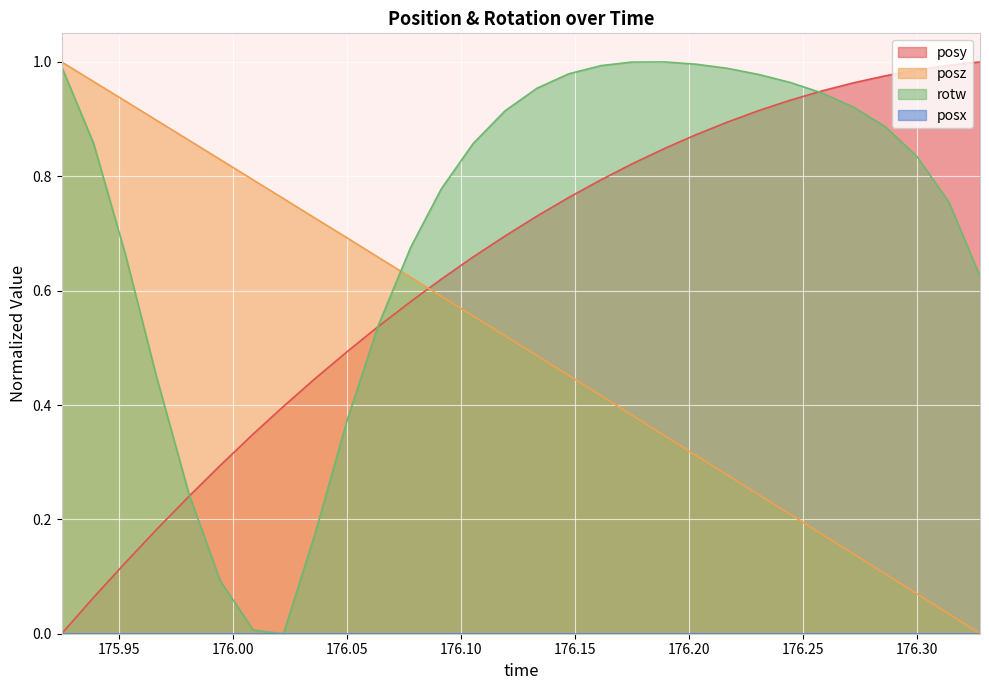

Rank the series at 175.9248 from lowest to highest value.

posy, rotw, posz